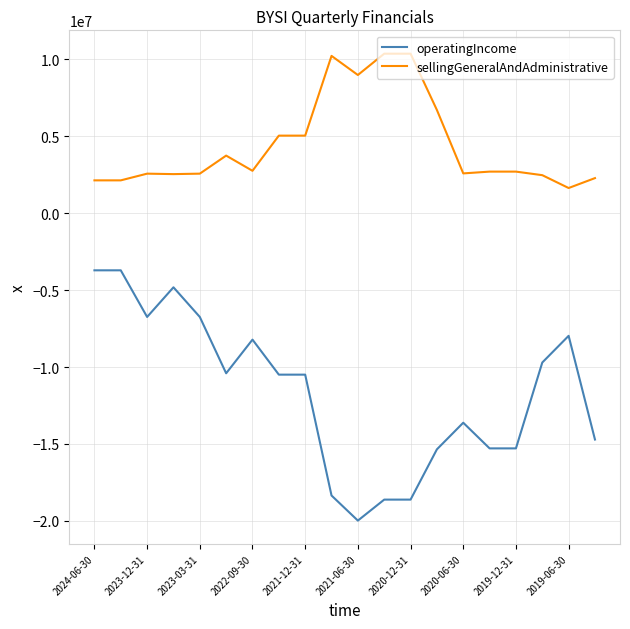

Which series has the largest range (max minus min)?

operatingIncome